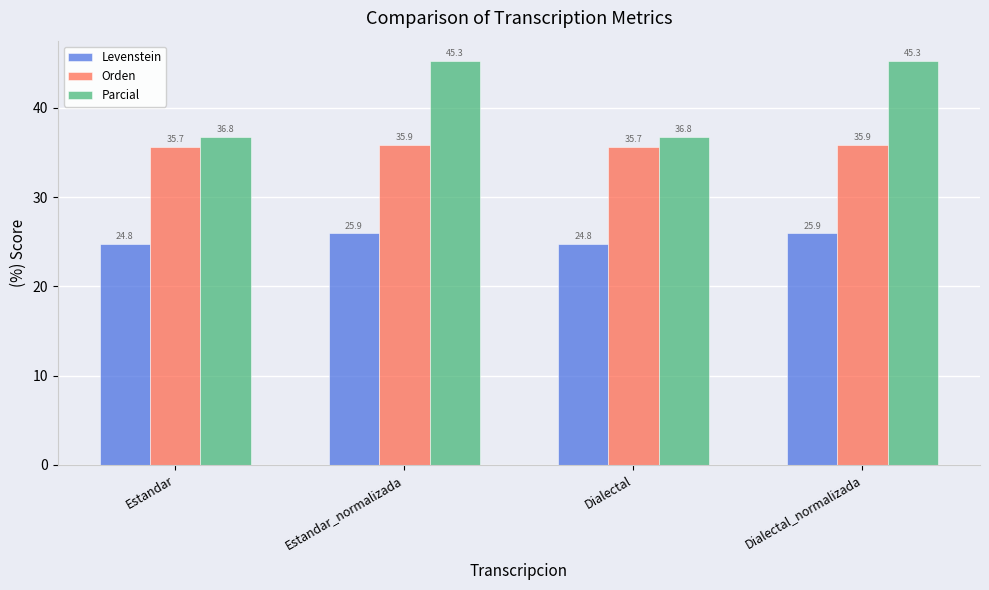

What is the difference between the Orden values at Estandar and Estandar_normalizada?

0.2